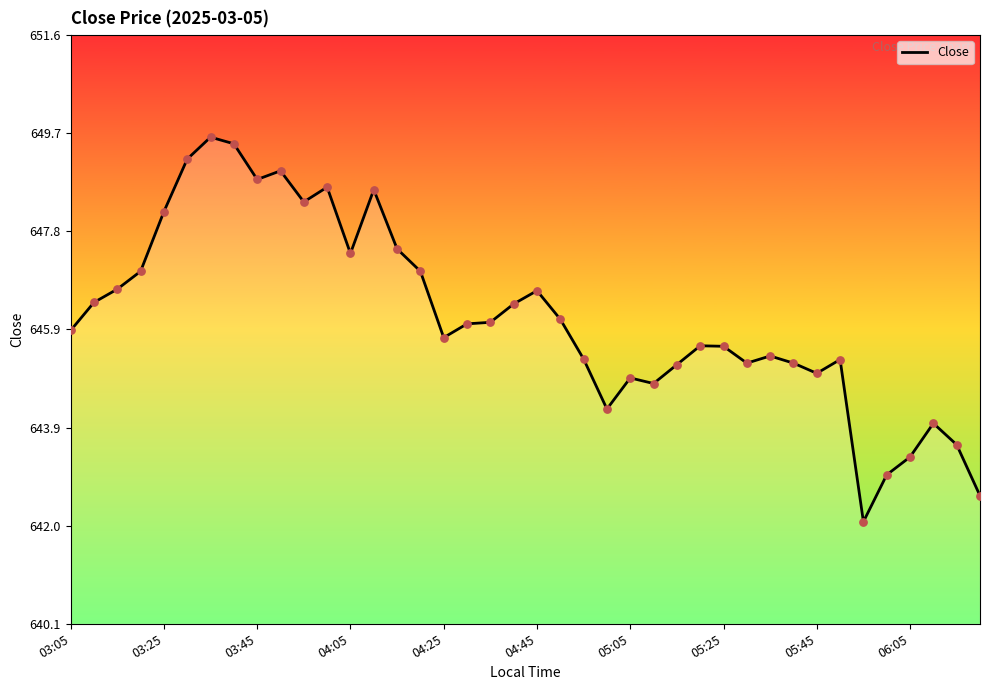

What is the difference between the maximum and minimum values?

7.5